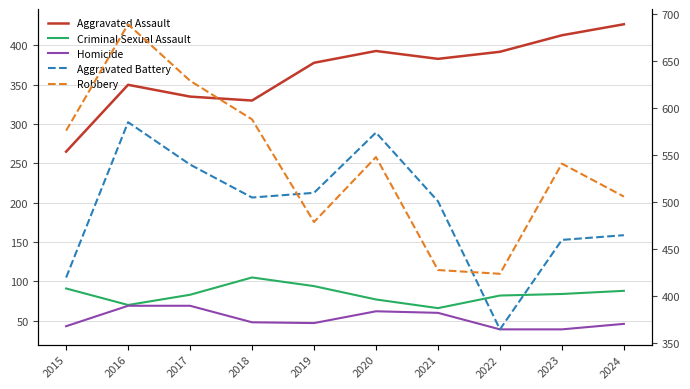

What is the total value across all series at 2016?

1763